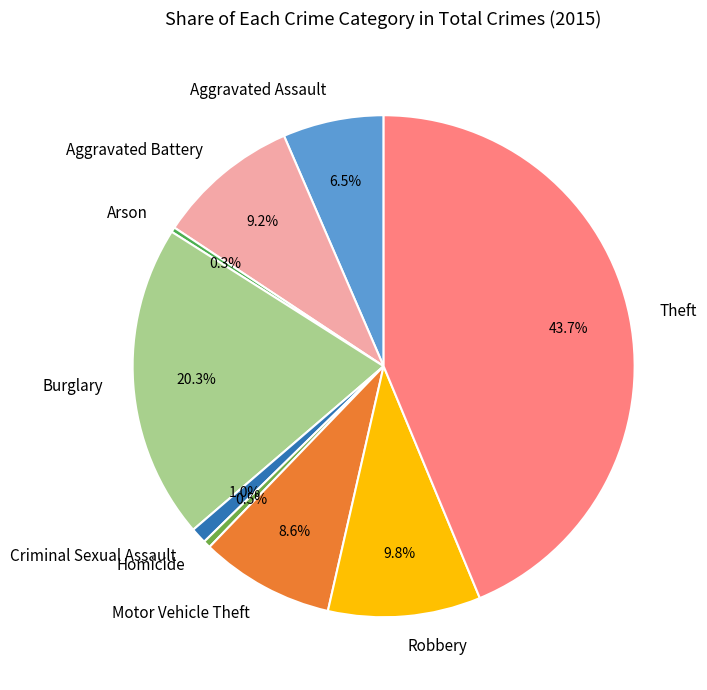

Which category has the biggest portion of the pie?

Theft